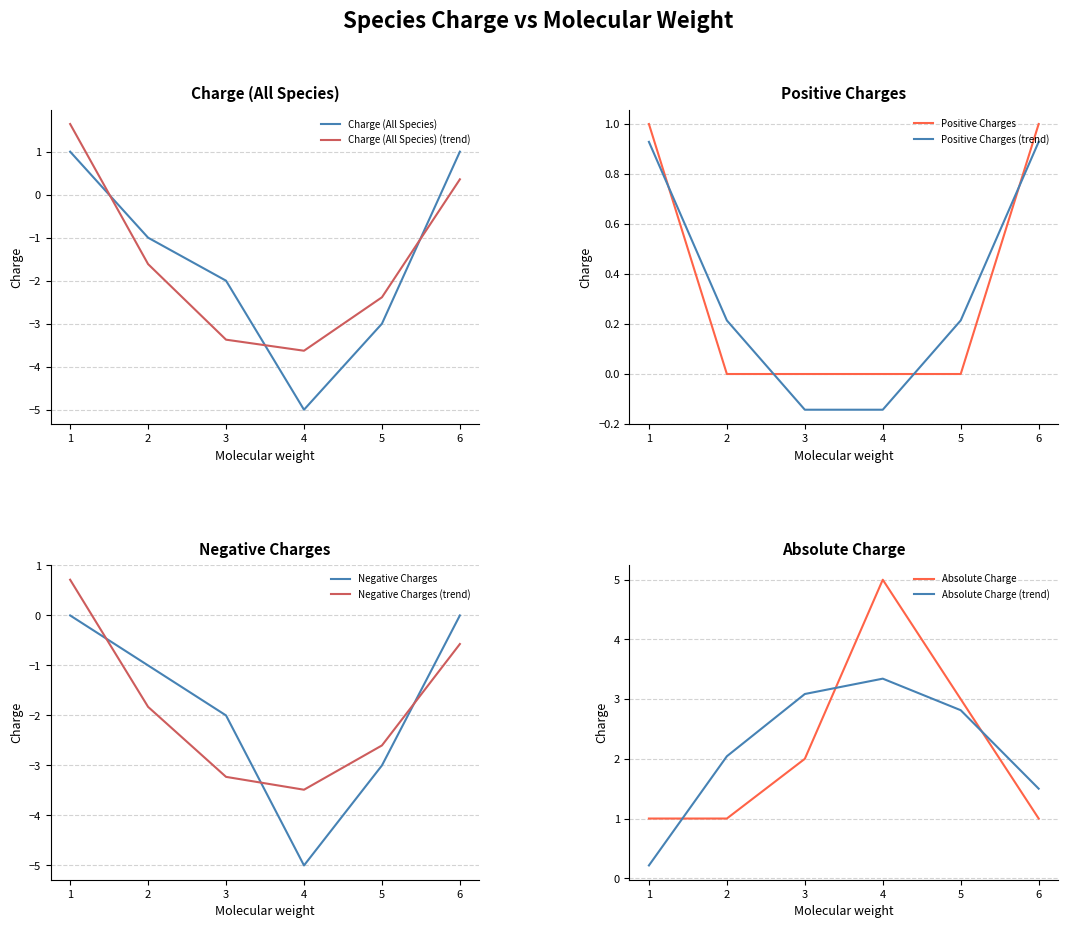

The chart shows a value of -3 at 5. True or false?

True